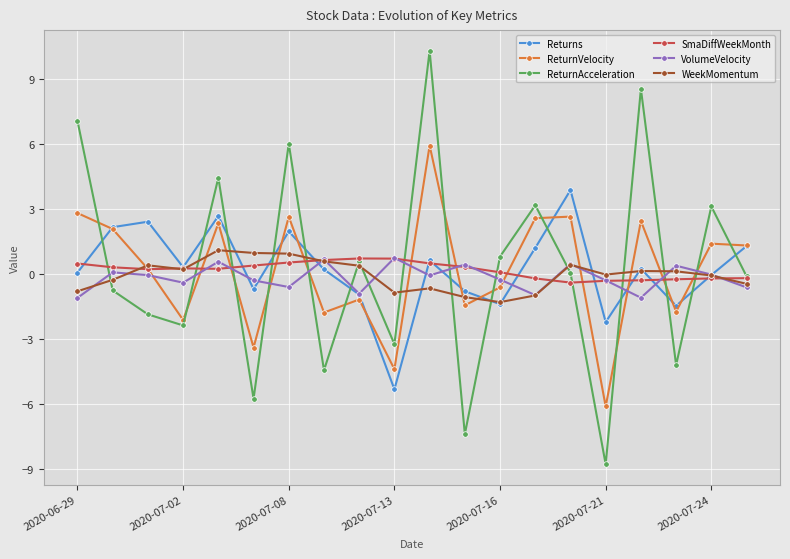

How many series are shown in this chart?

6